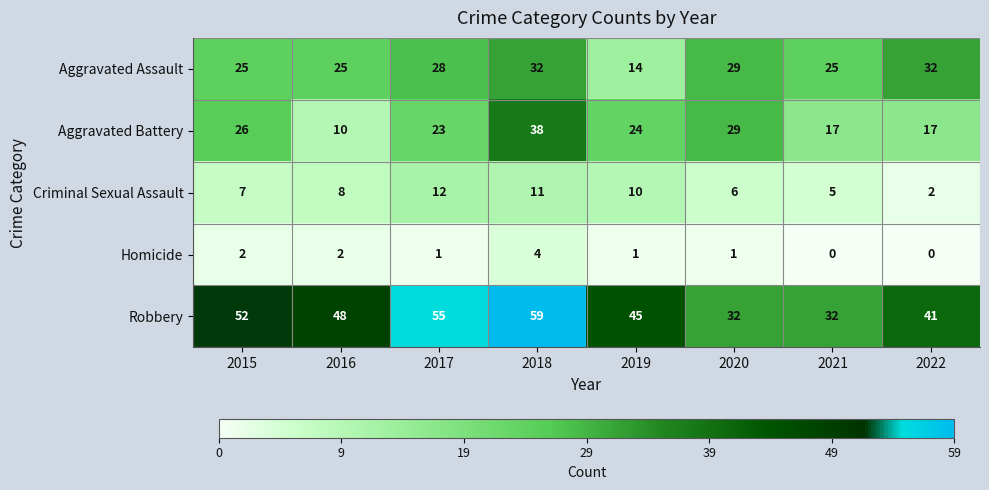

The Aggravated Battery series shows 17 at 2021. True or false?

True